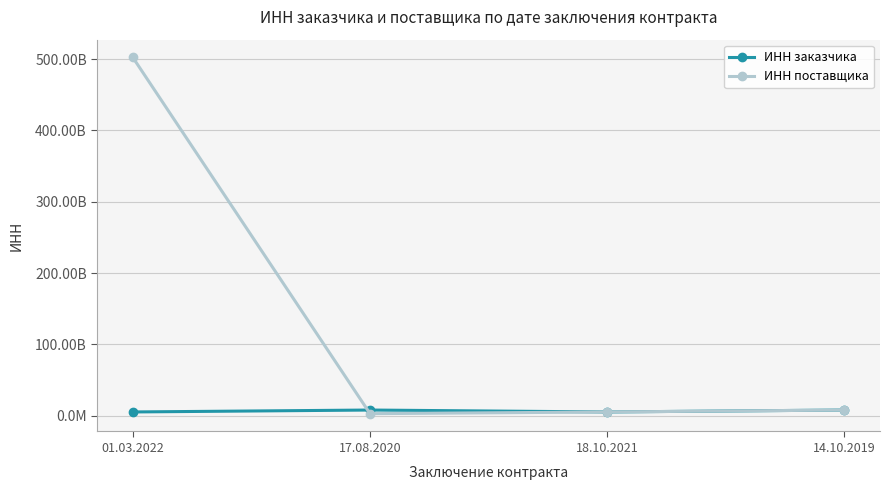

True or false: ИНН поставщика has more than 2 interior local peaks.

False